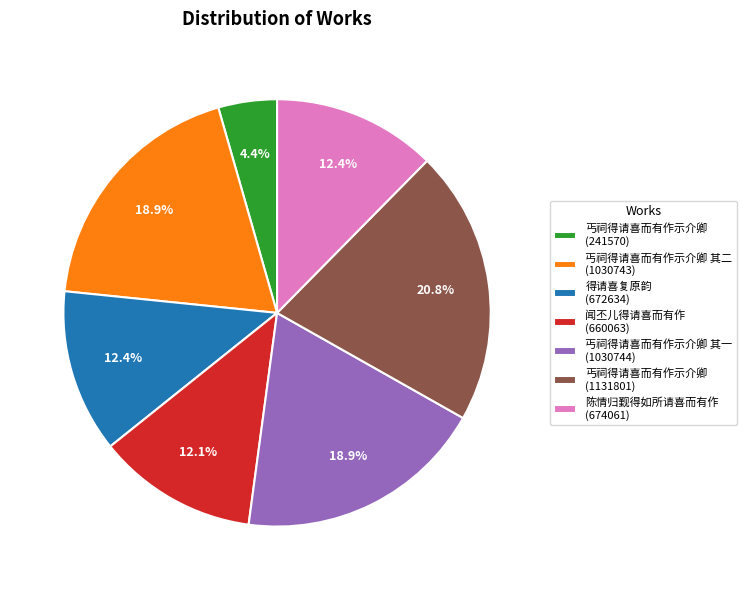

Which has a higher value, 丐祠得请喜而有作示介卿 其二 (1030743) or 得请喜复原韵 (672634)?

丐祠得请喜而有作示介卿 其二 (1030743)